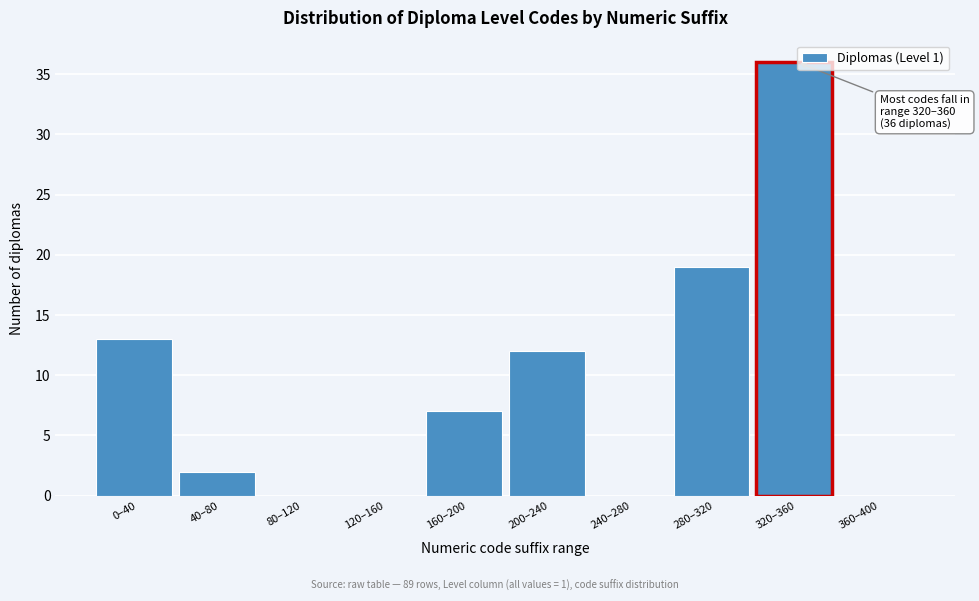

Reading left to right, extract all data points from this chart.

0–40=13	40–80=2	80–120=0	120–160=0	160–200=7	200–240=12	240–280=0	280–320=19	320–360=36	360–400=0